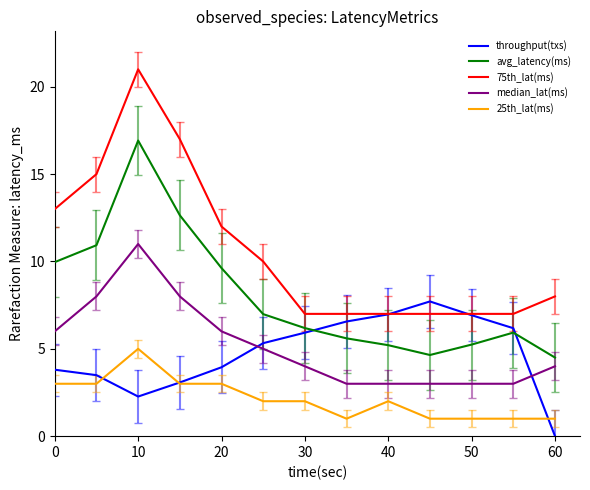

At how many categories does at least one series exceed 3?

13